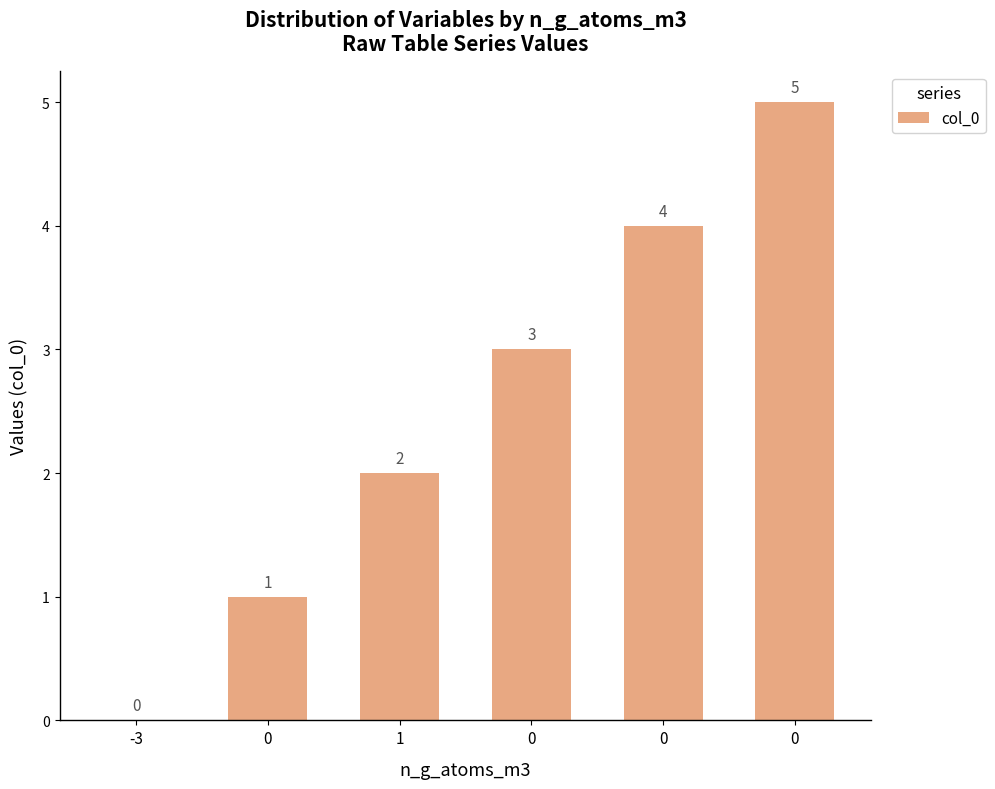

List the labels in order of value, smallest first.

-3, 0, 1, 0, 0, 0